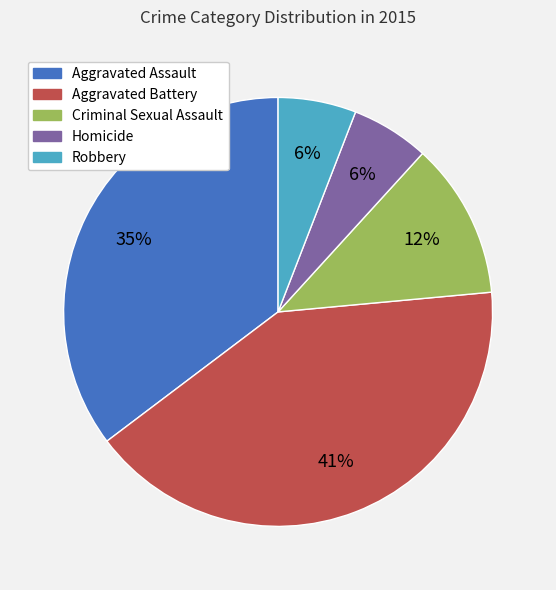

What is the largest slice in the pie chart?

Aggravated Battery